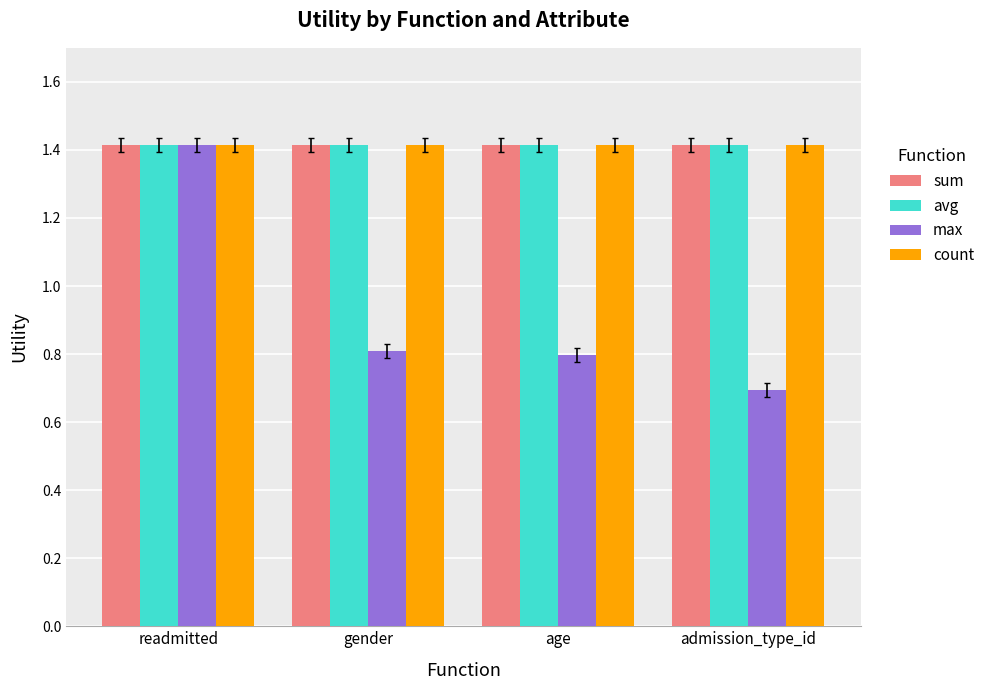

Count the number of categories in the chart.

4